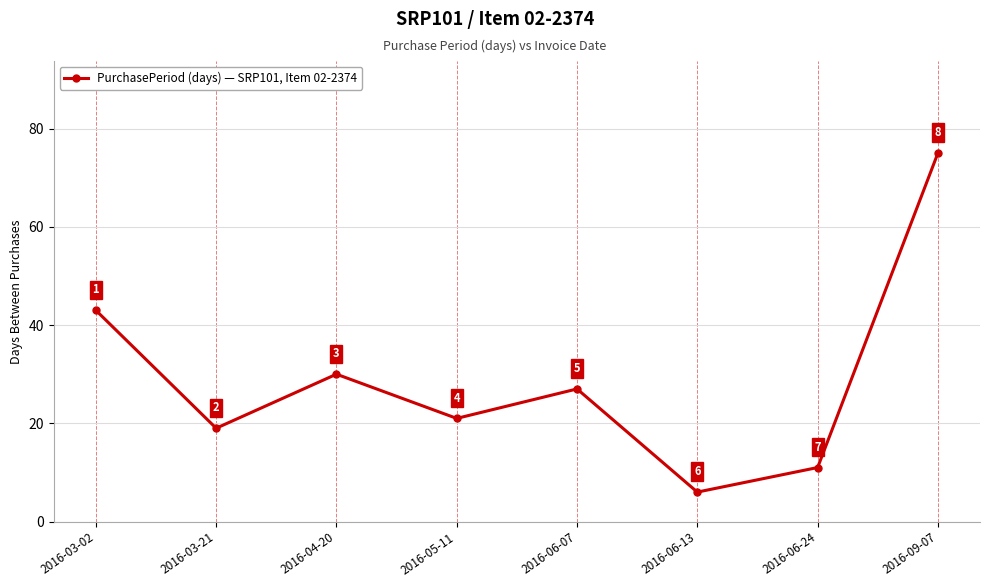

The value at 2016-06-24 is 3. True or false?

False